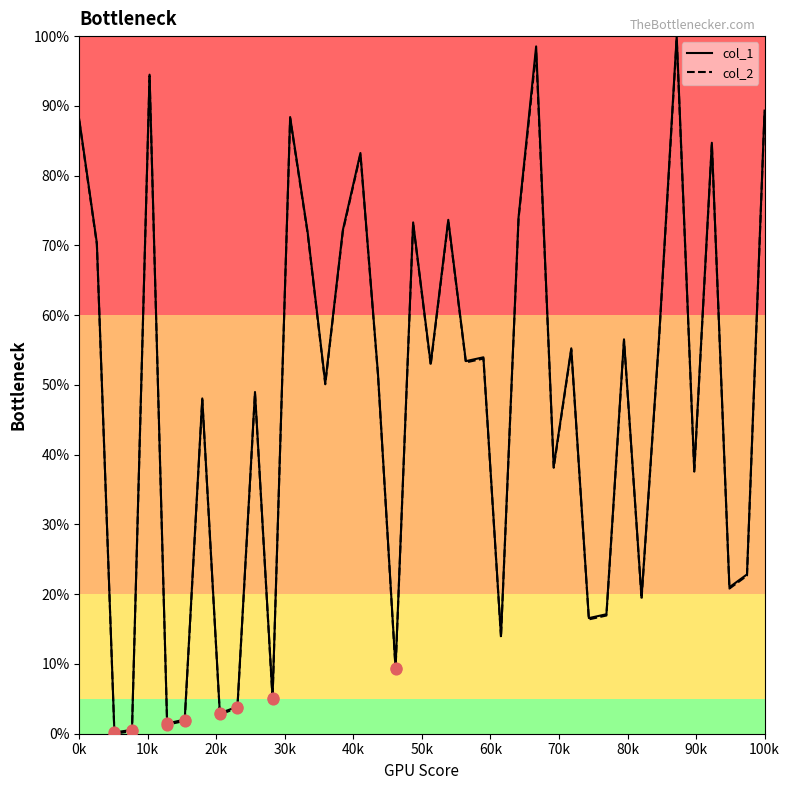

What is the maximum value shown in the chart?

100.0